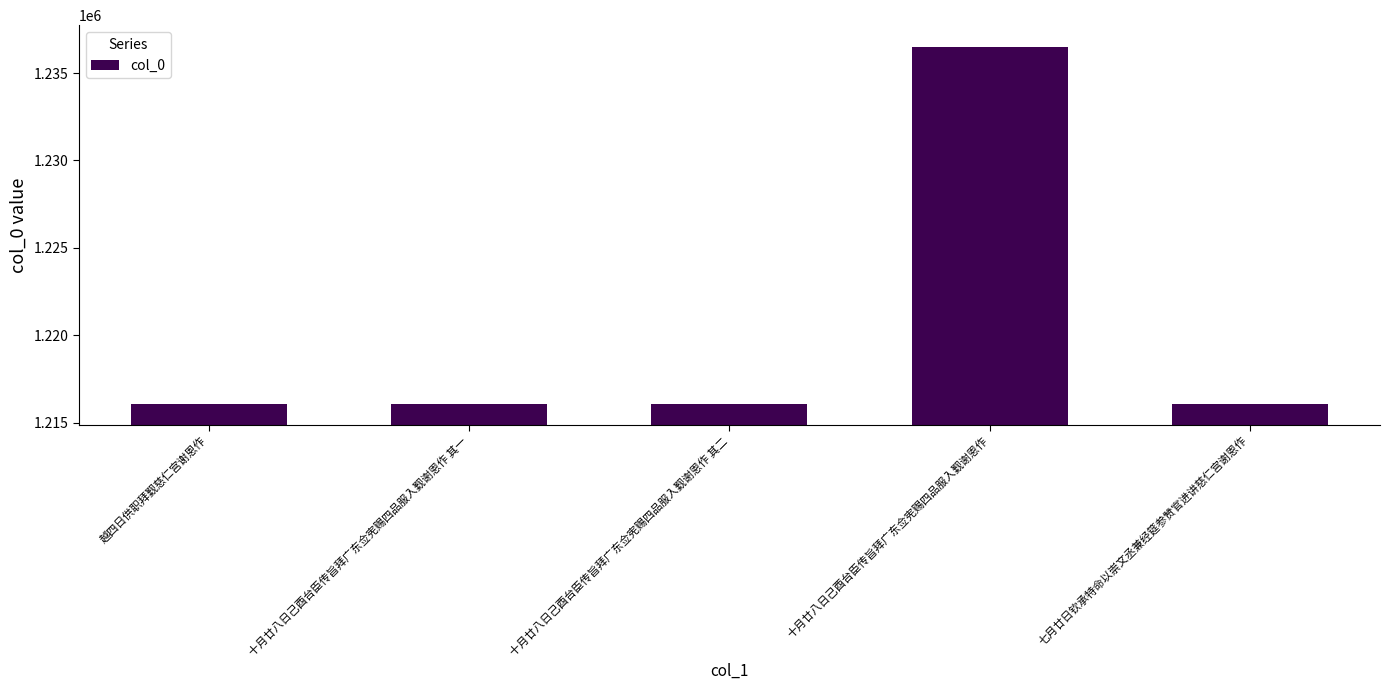

What is the difference between the second highest and minimum values?

7